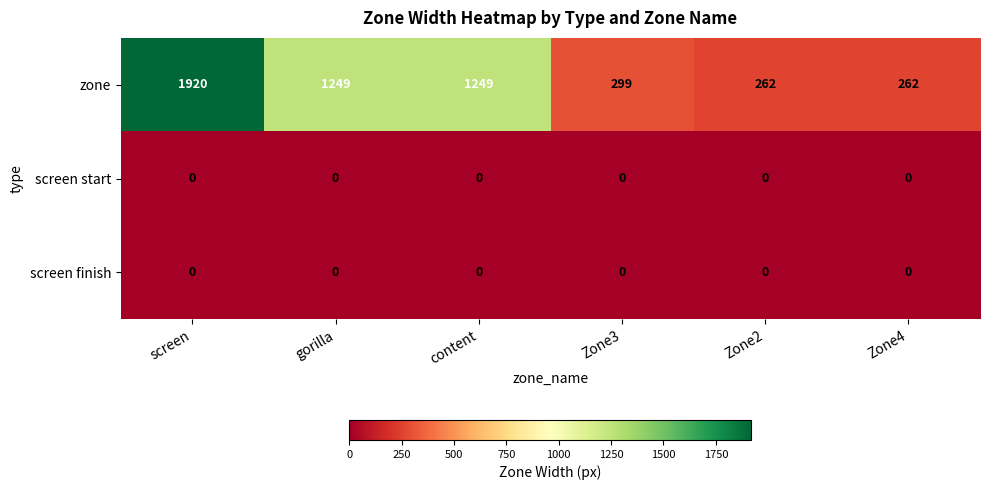

True or false: zone has a value of 1249 at content.

True